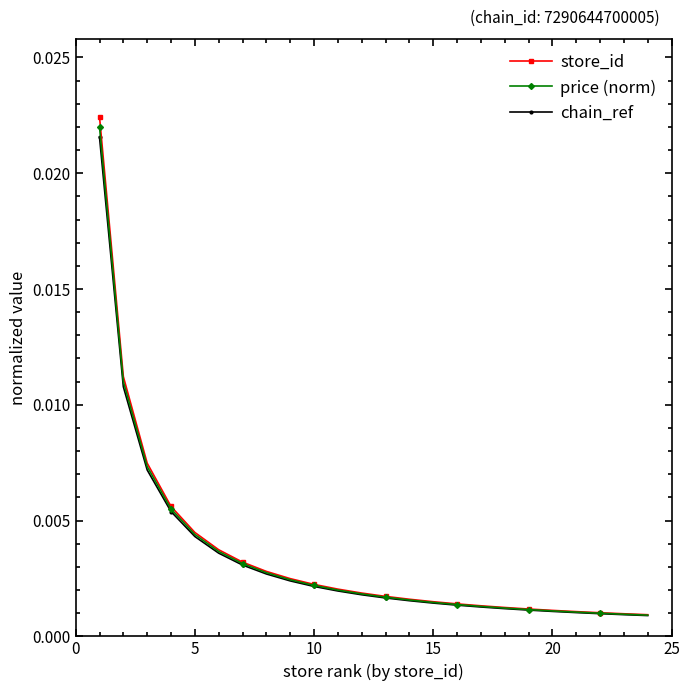

Which series has the largest range (max minus min)?

store_id